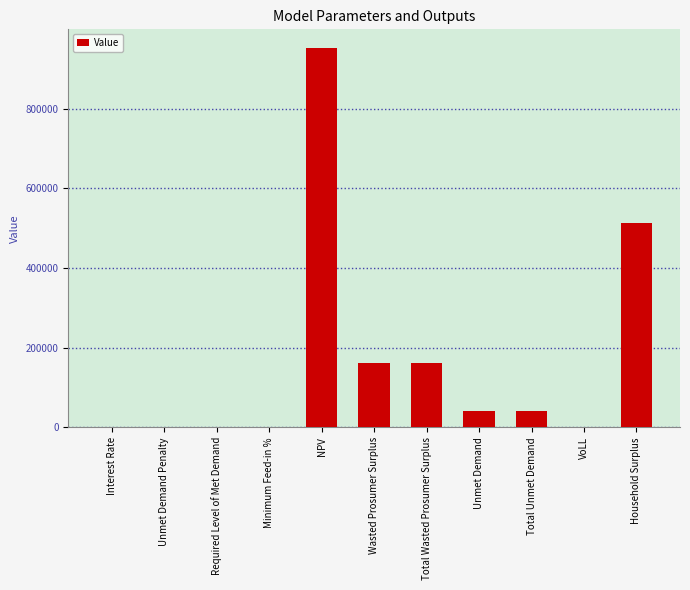

How many categories are shown in the chart?

11